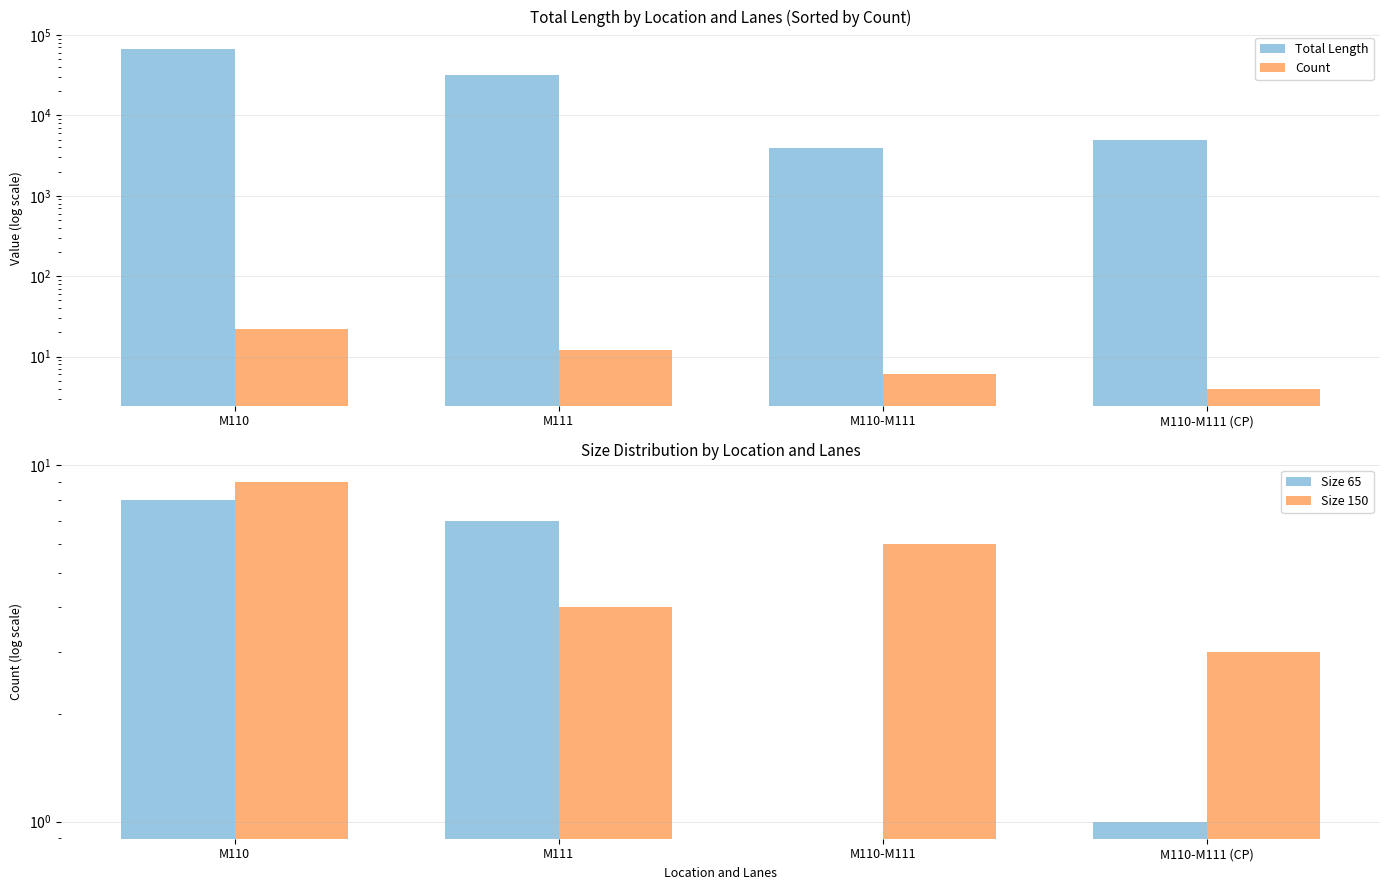

Where is Count nearest to the value 13?

M111